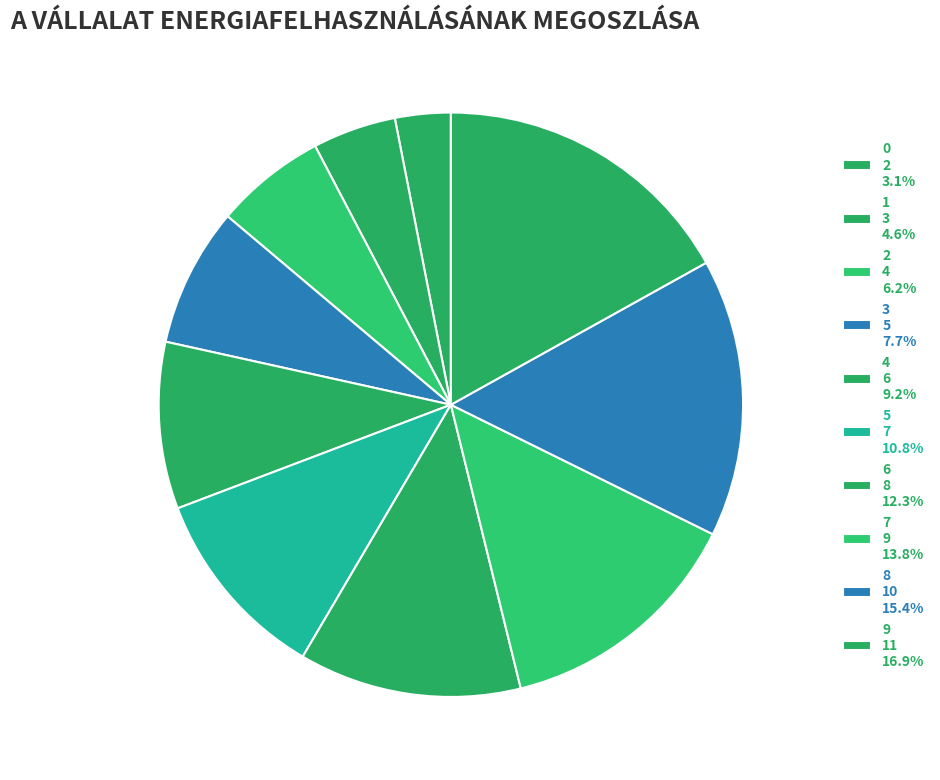

The 0 slice represents 3% of the pie. True or false?

True